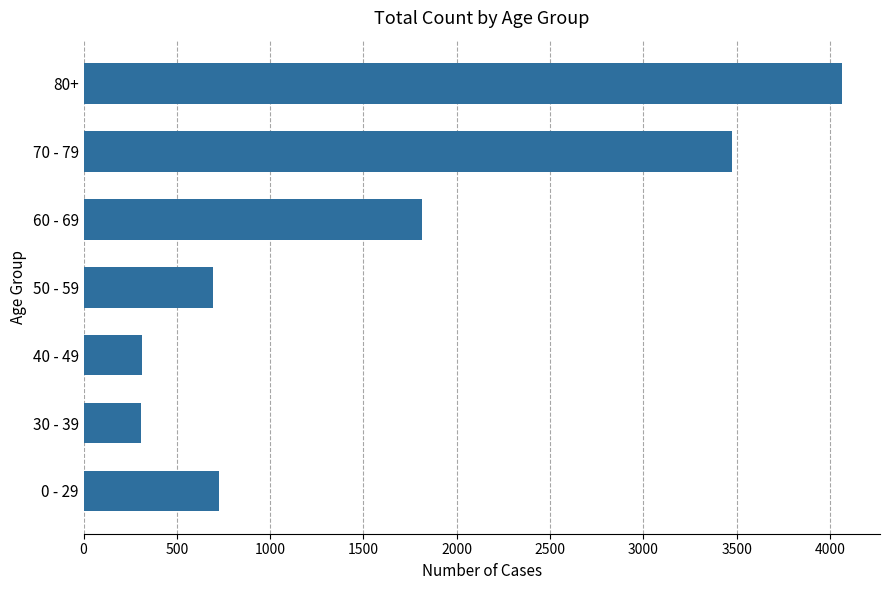

How many data points does each series have?

7